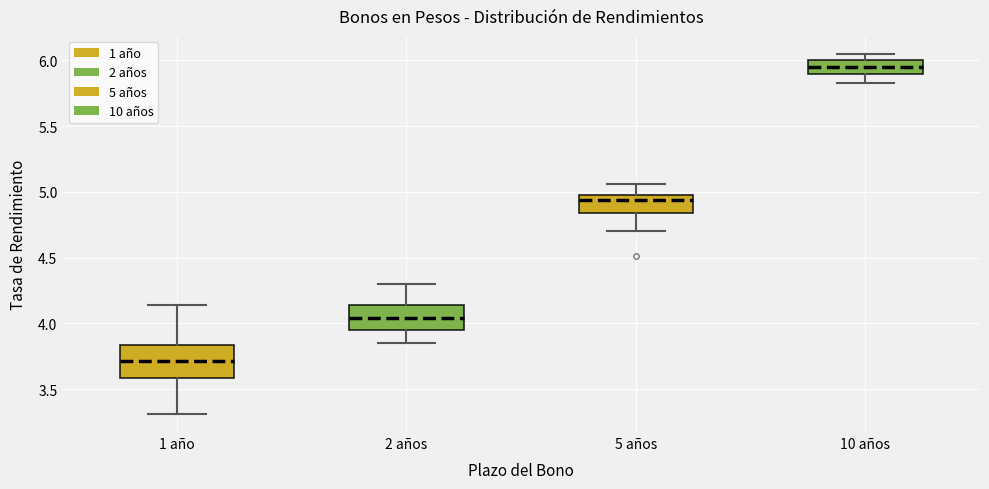

Which box is the tallest, from its lower edge to its upper edge?

1 año